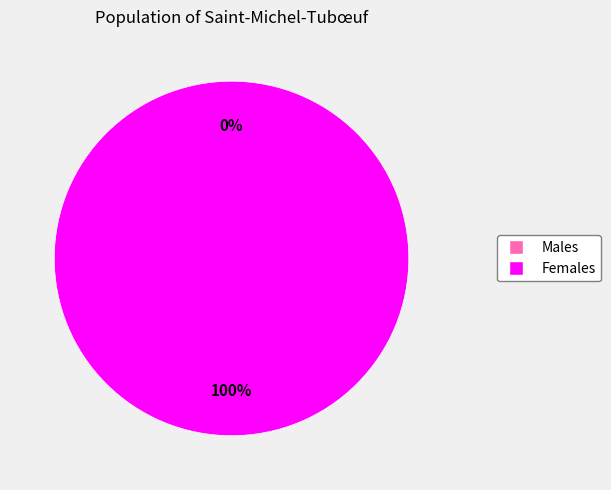

Does 1603758825 represent more than half of the total?

No